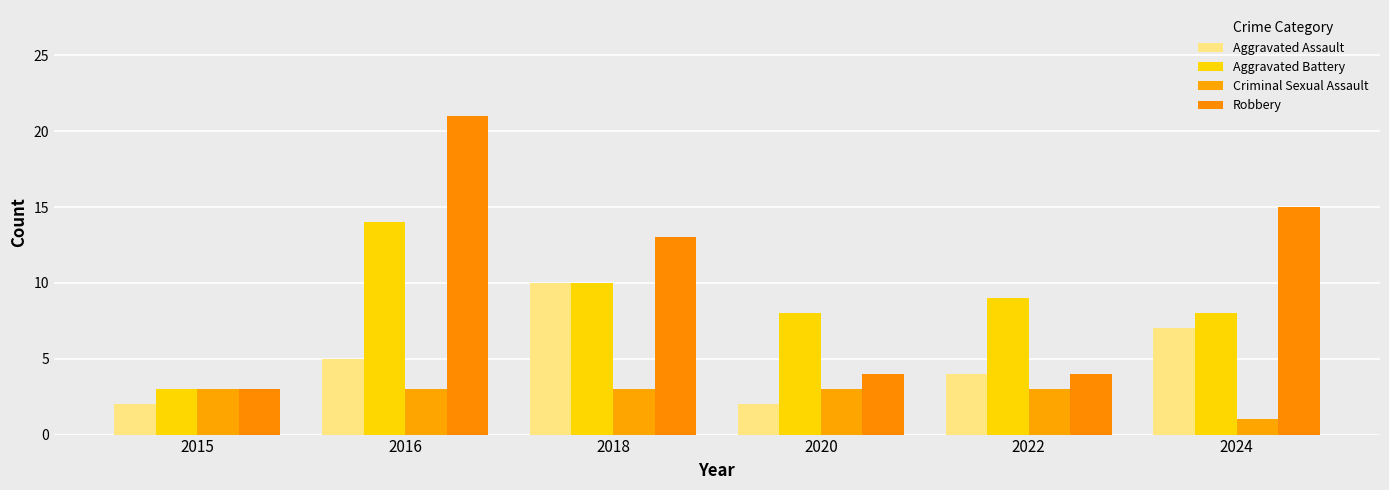

Reading left to right, what are all the values shown in this chart?

Aggravated Assault: 2	5	10	2	4	7
Aggravated Battery: 3	14	10	8	9	8
Criminal Sexual Assault: 3	3	3	3	3	1
Robbery: 3	21	13	4	4	15